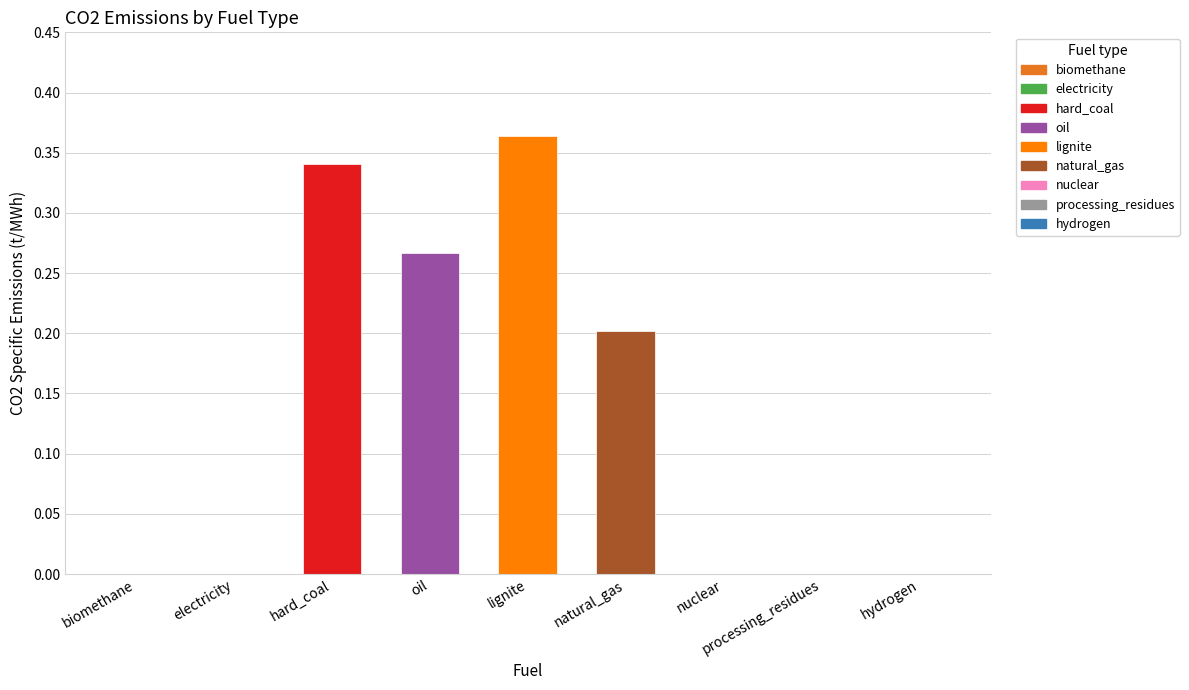

Which category has the highest value across all series?

lignite